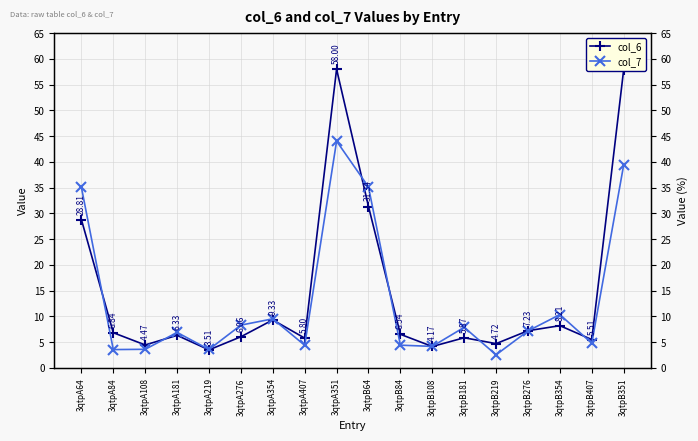

What is the label of the 10th point from the left?

3qtpB64